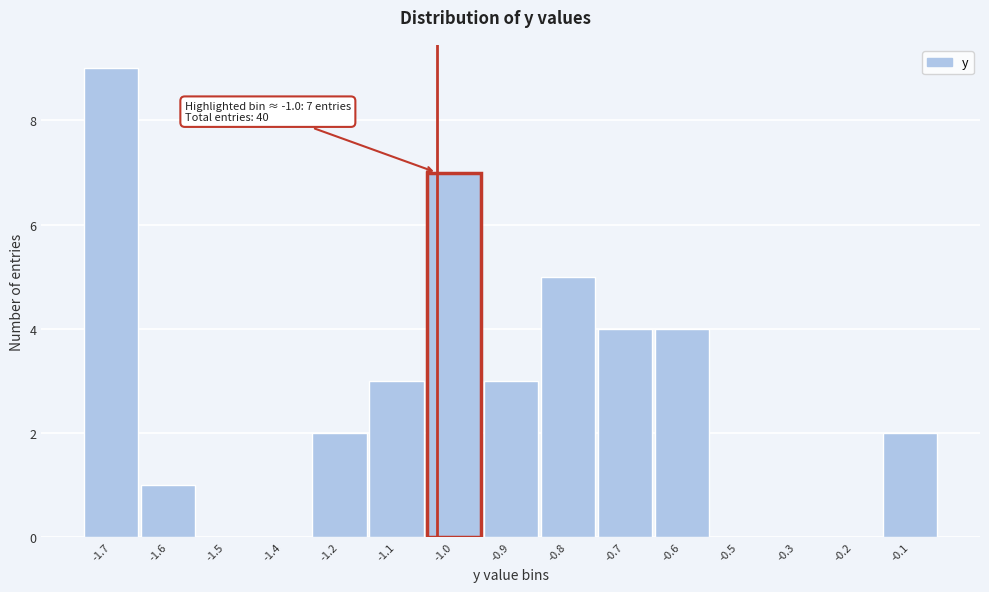

Reading right to left, list all the values displayed in this chart.

-0.1=2	-0.2=0	-0.3=0	-0.5=0	-0.6=4	-0.7=4	-0.8=5	-0.9=3	-1.0=7	-1.1=3	-1.2=2	-1.4=0	-1.5=0	-1.6=1	-1.7=9